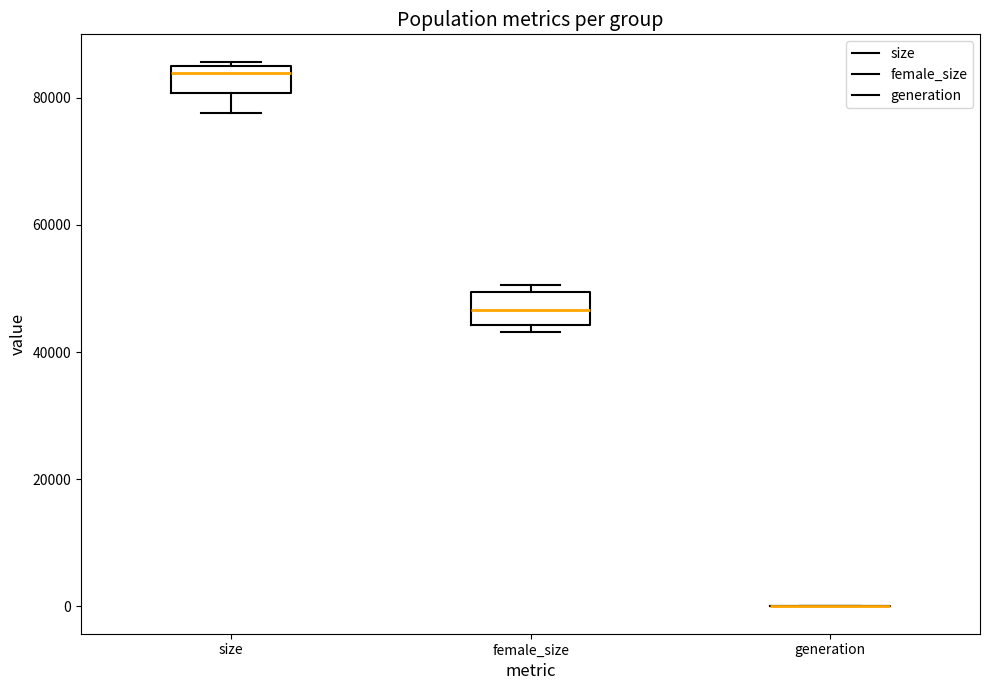

Reading left to right, transcribe this box plot: for each box, give where its median line is, the range the box spans, and where its two whiskers end, as read against the y-axis. The values are not printed on the chart, so give them approximately, as read against the axis.

size: median 84000, box 80000 to 86000, whiskers 78000 to 86000 (just above the box's upper edge)
female_size: median 46000, box 44000 to 50000, whiskers 44000 (just below the box's lower edge) to 50000 (just above the box's upper edge)
generation: box collapsed to a line at 0, whiskers 0 to 0